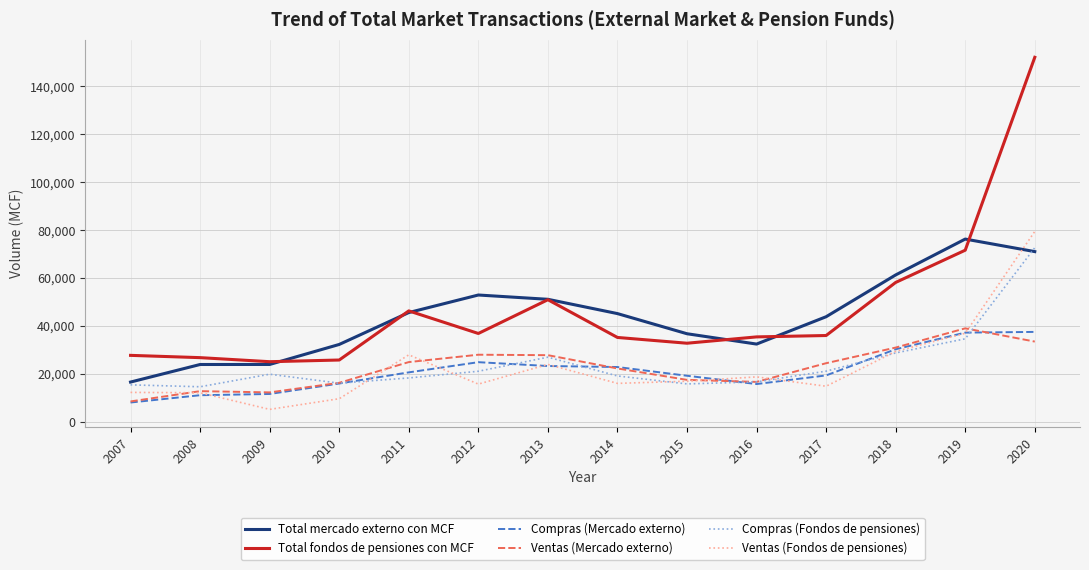

Does the chart display data point markers on the line(s)?

No